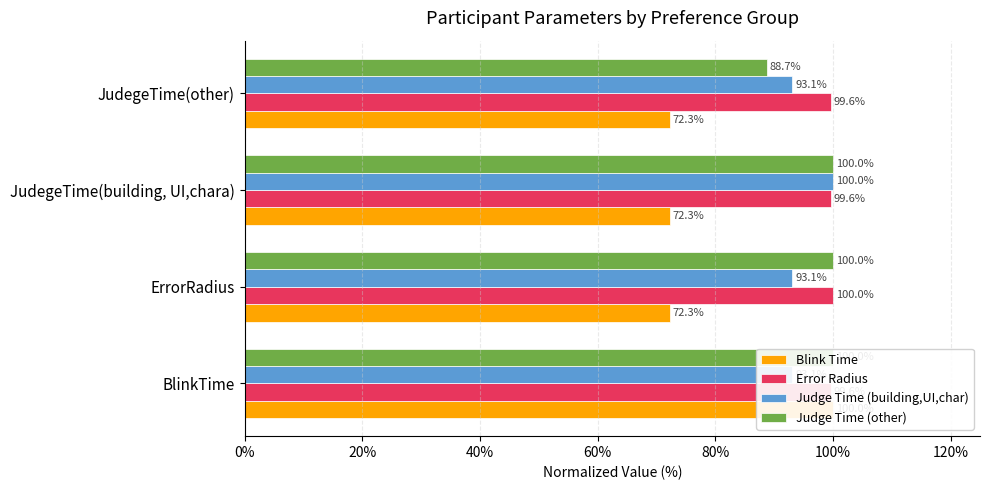

How many bars are there in each group?

4